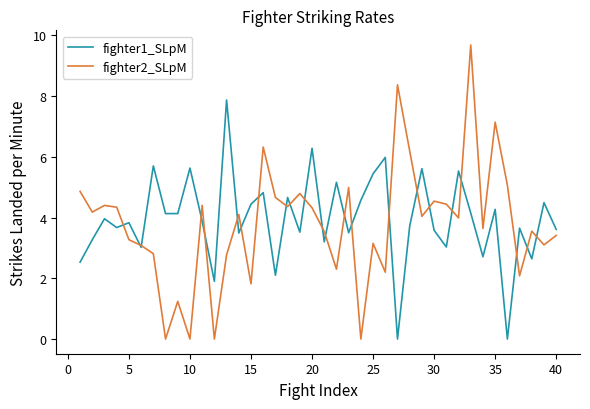

What are all the series names shown in the legend?

fighter1_SLpM, fighter2_SLpM